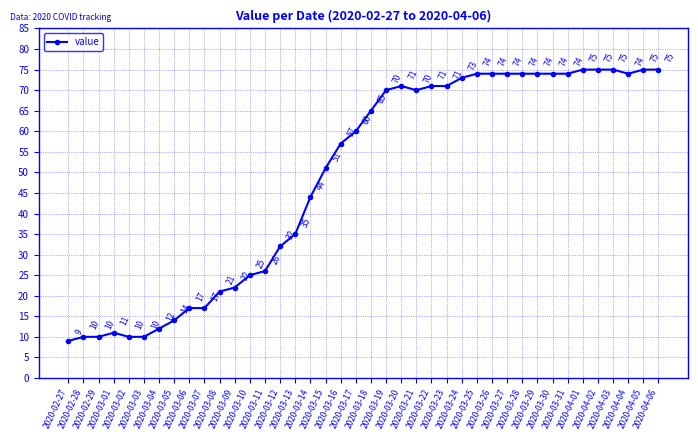

True or false: there are more than 1 points higher than both neighbors.

True